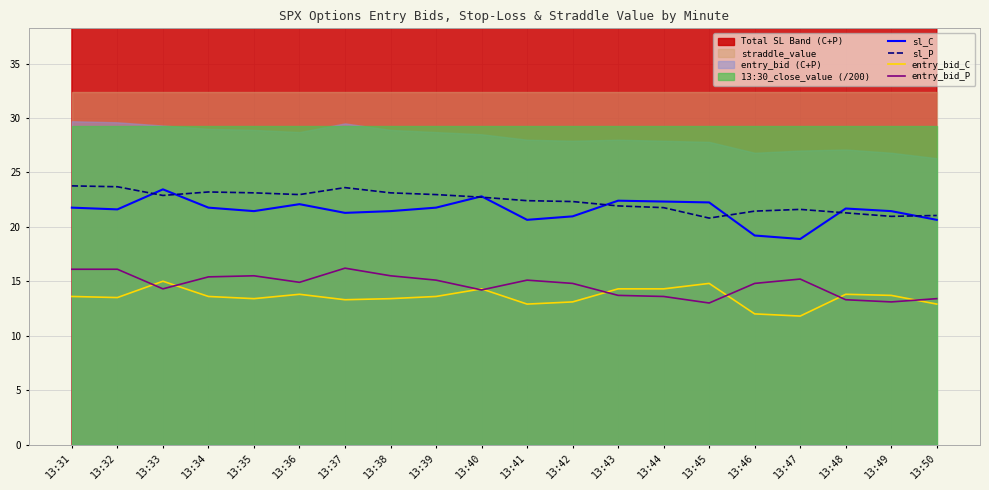

What is the average value of the entry_bid_C series?

13.6